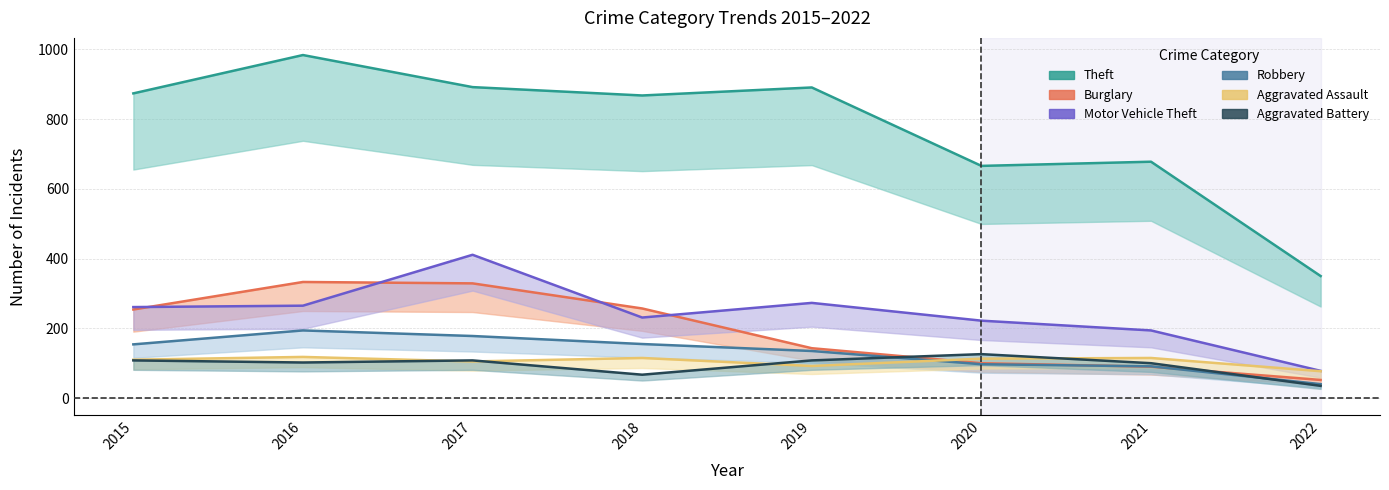

In Aggravated Assault, how many points are lower than both neighbors (excluding endpoints)?

2